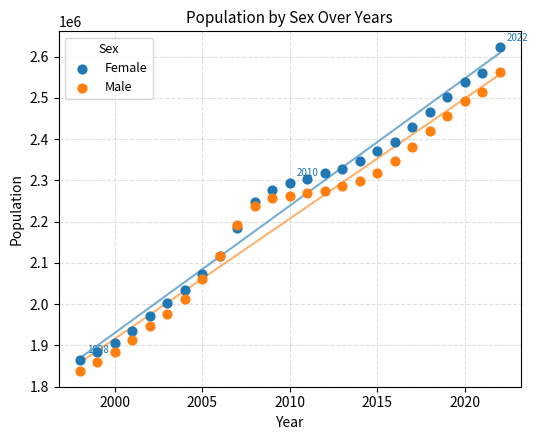

What are all the series names shown in the legend?

Female, Male